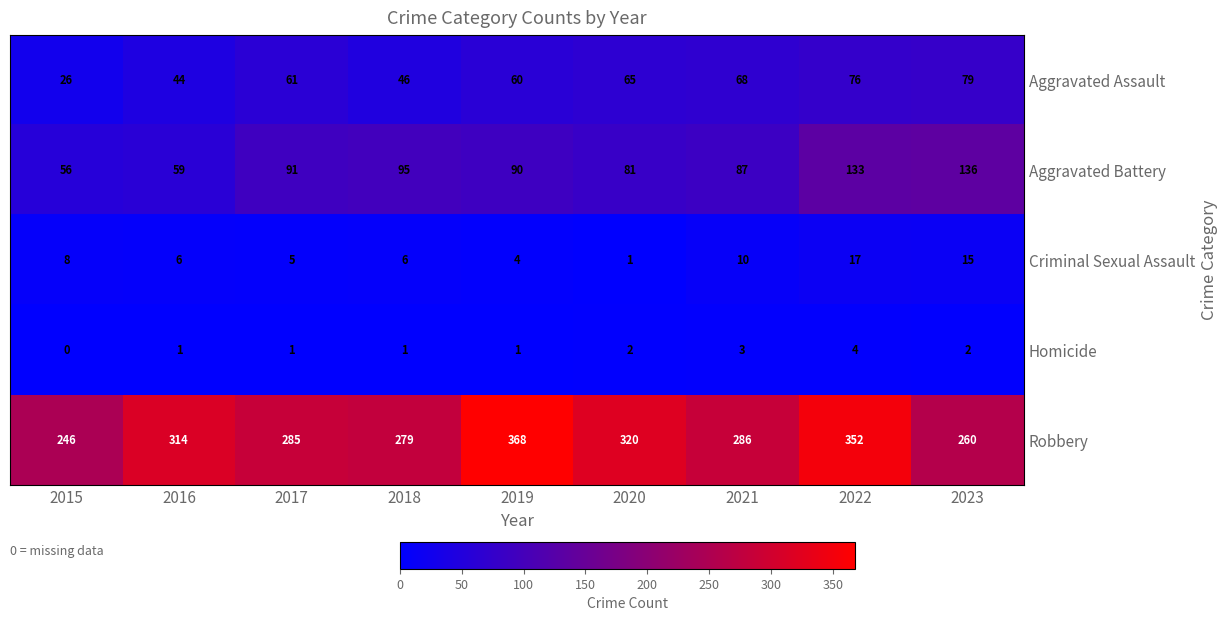

What is the sum of the Homicide values at 2021 and 2023?

5